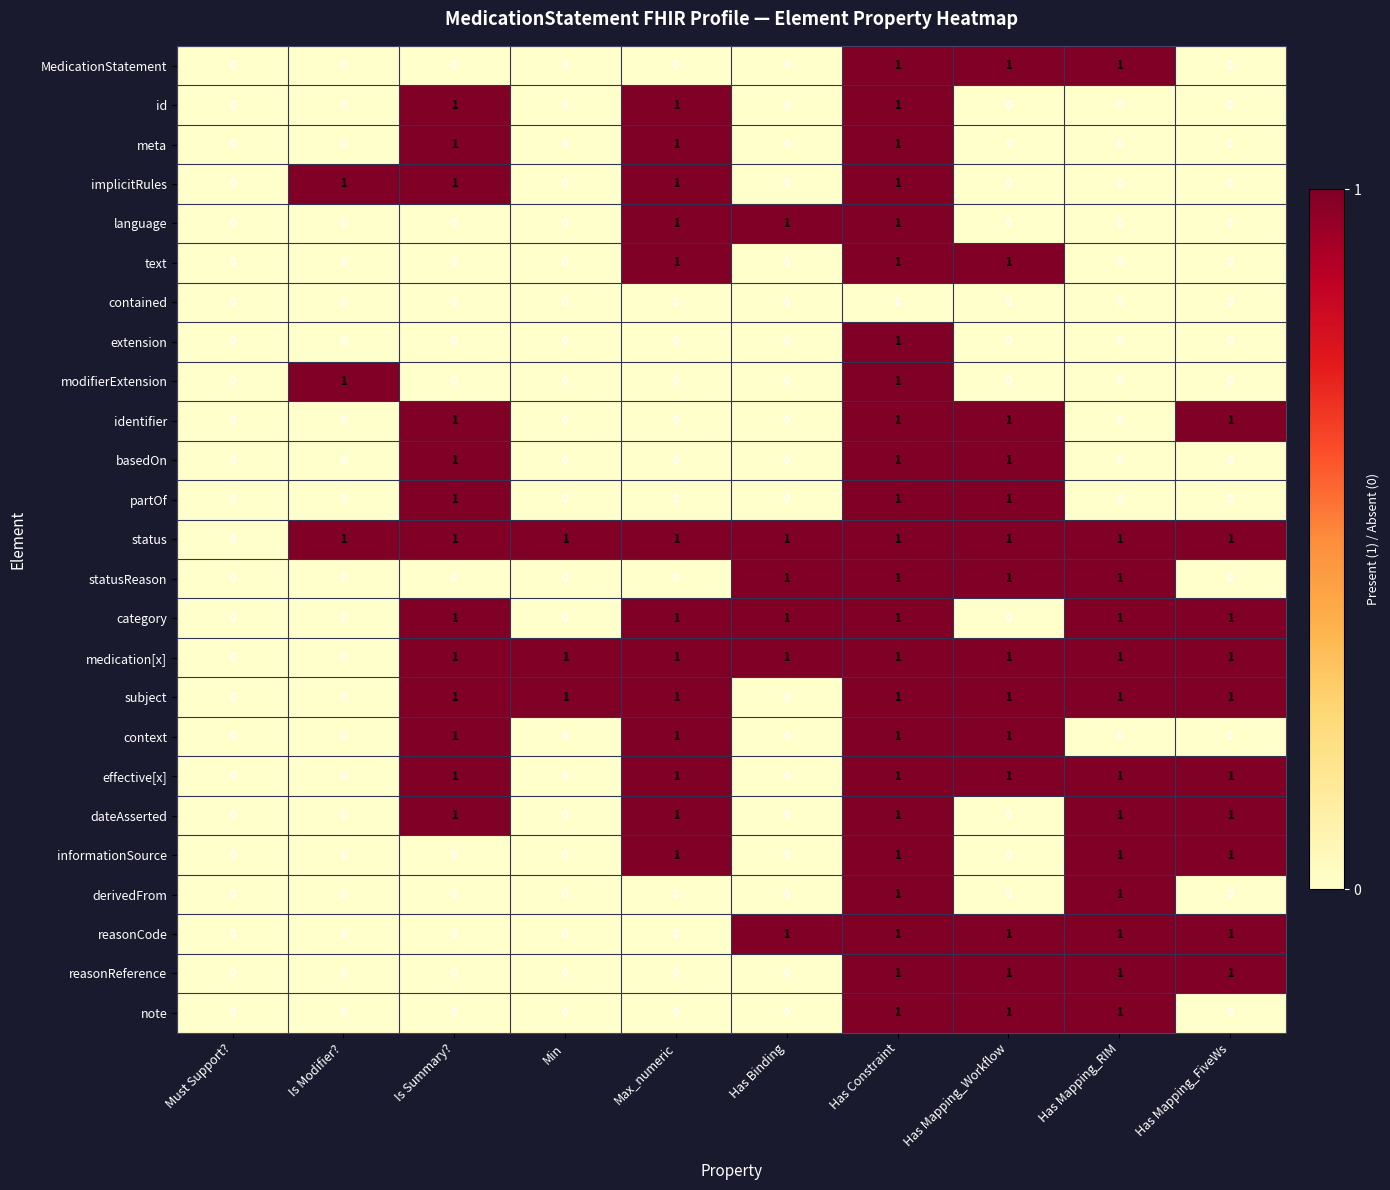

How many series are shown in this chart?

25